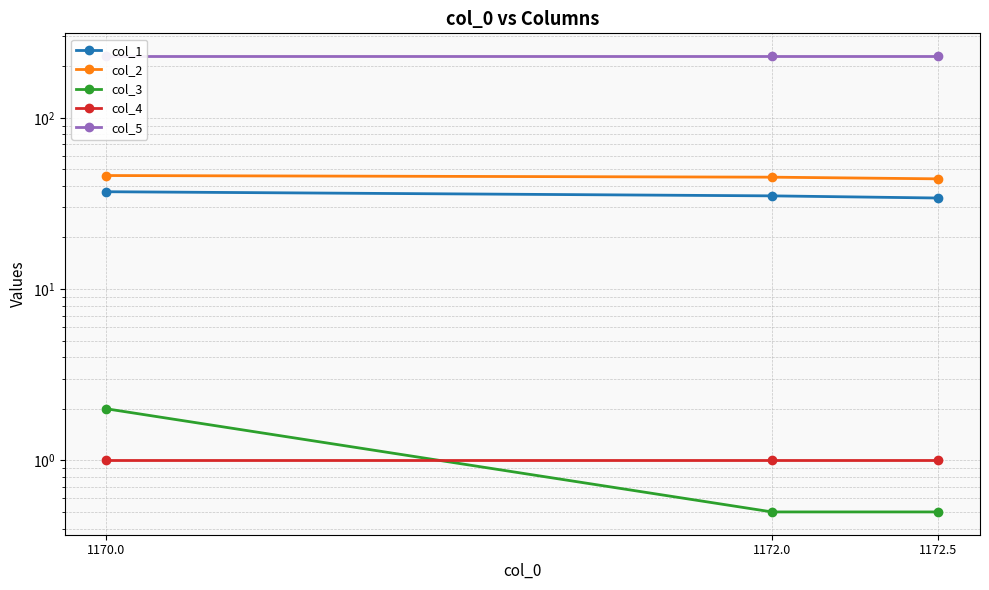

What is the label of the 2nd point from the left?

1172.0